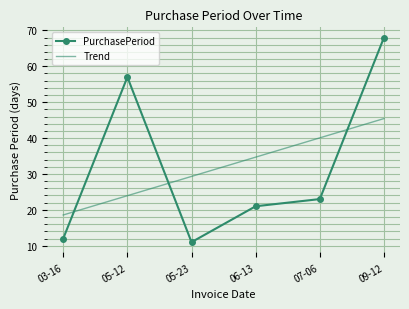

Which category has the lowest value across all series?

05-23